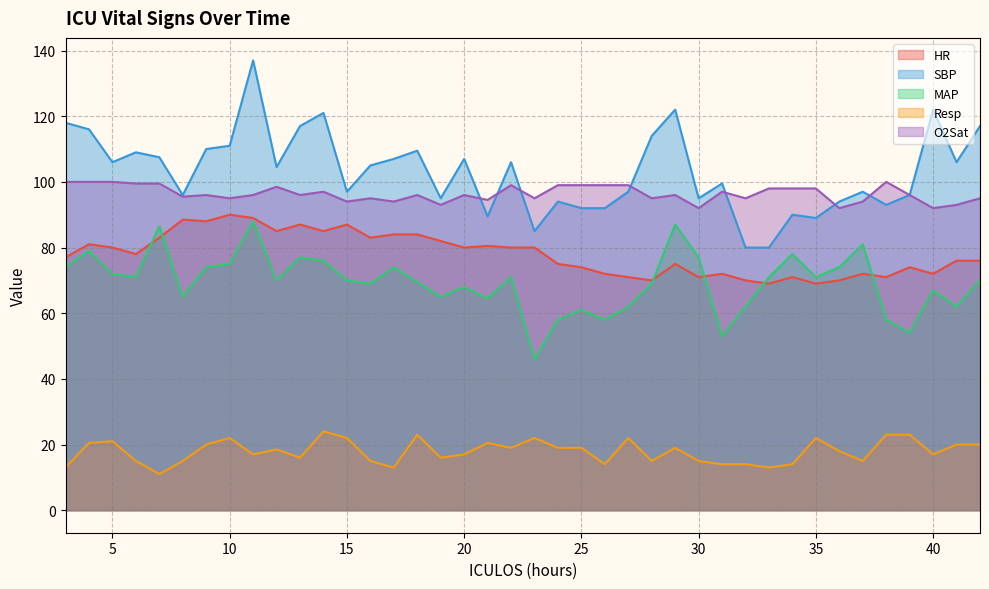

The value of MAP at 34 is 16.1. True or false?

False